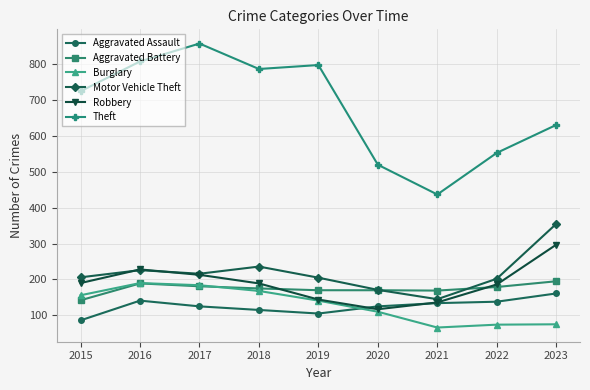

At how many categories does at least one series exceed 431?

9